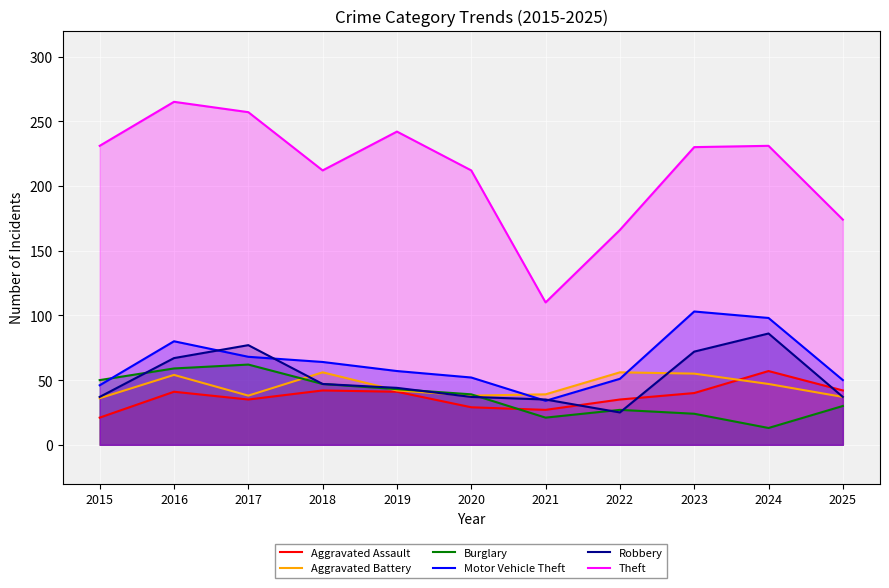

How many series are shown in this chart?

6